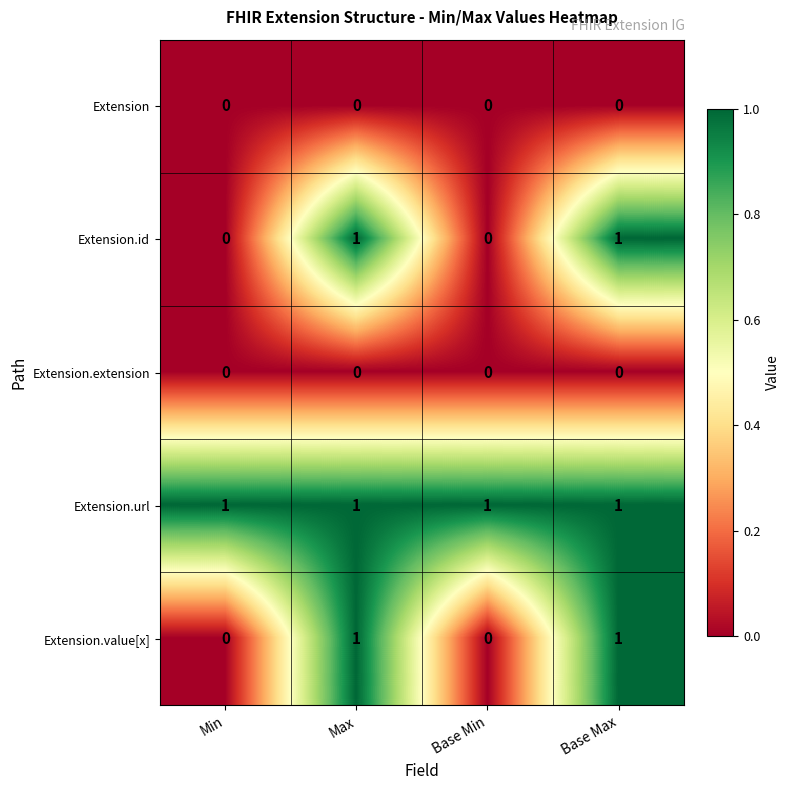

At how many categories does at least one series exceed 0?

4